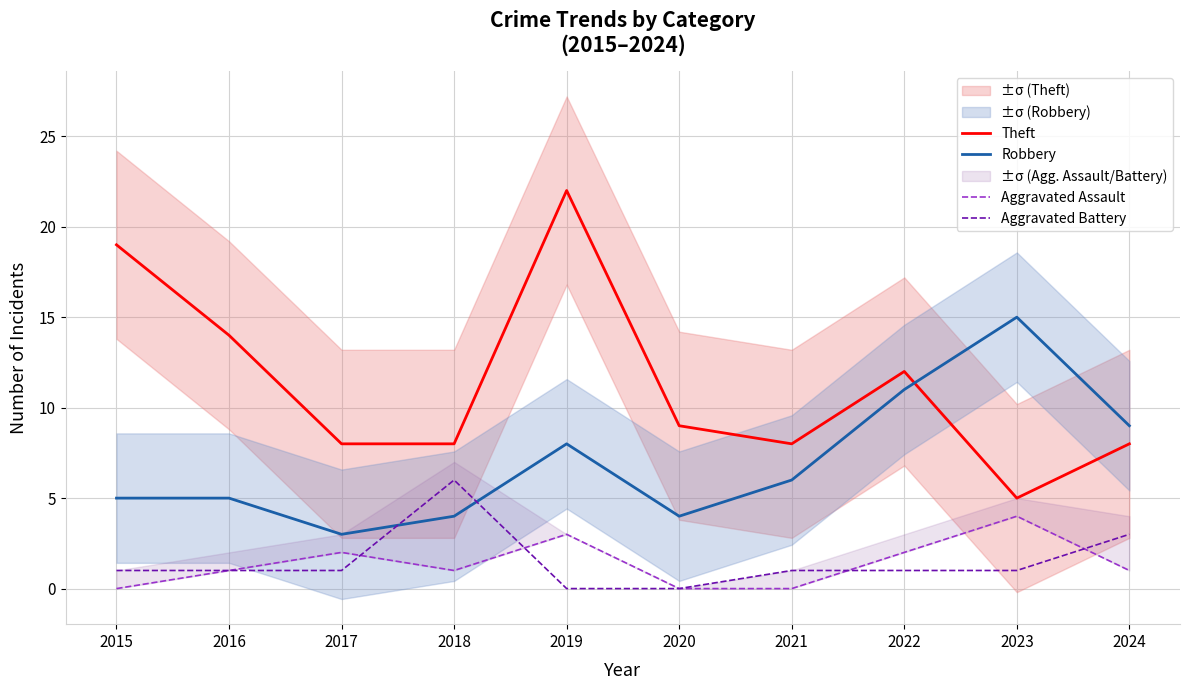

What are all the series names shown in the legend?

Theft, Robbery, Aggravated Assault, Aggravated Battery